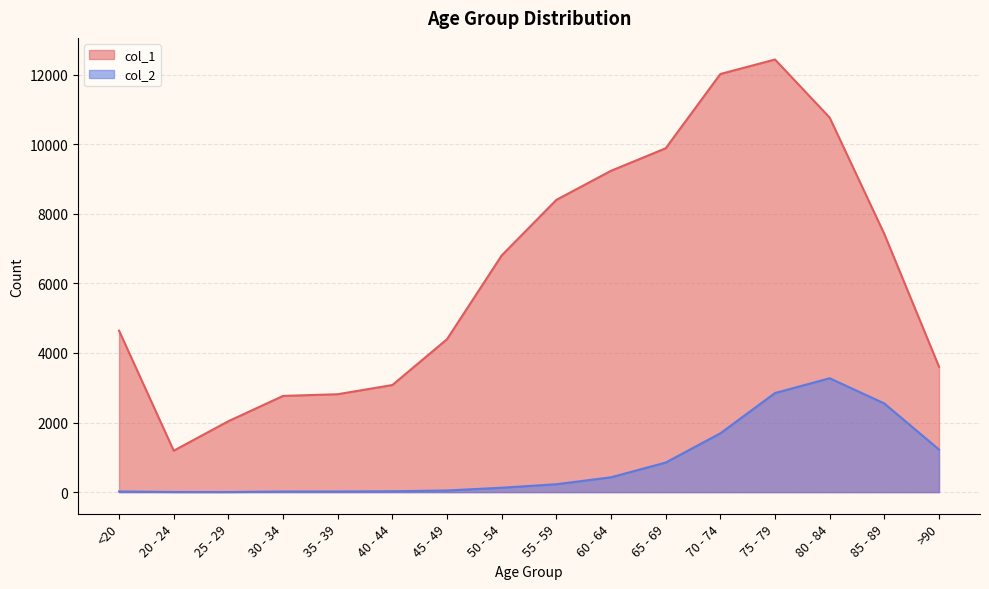

What is the difference between the highest and lowest values at 80 - 84?

7491